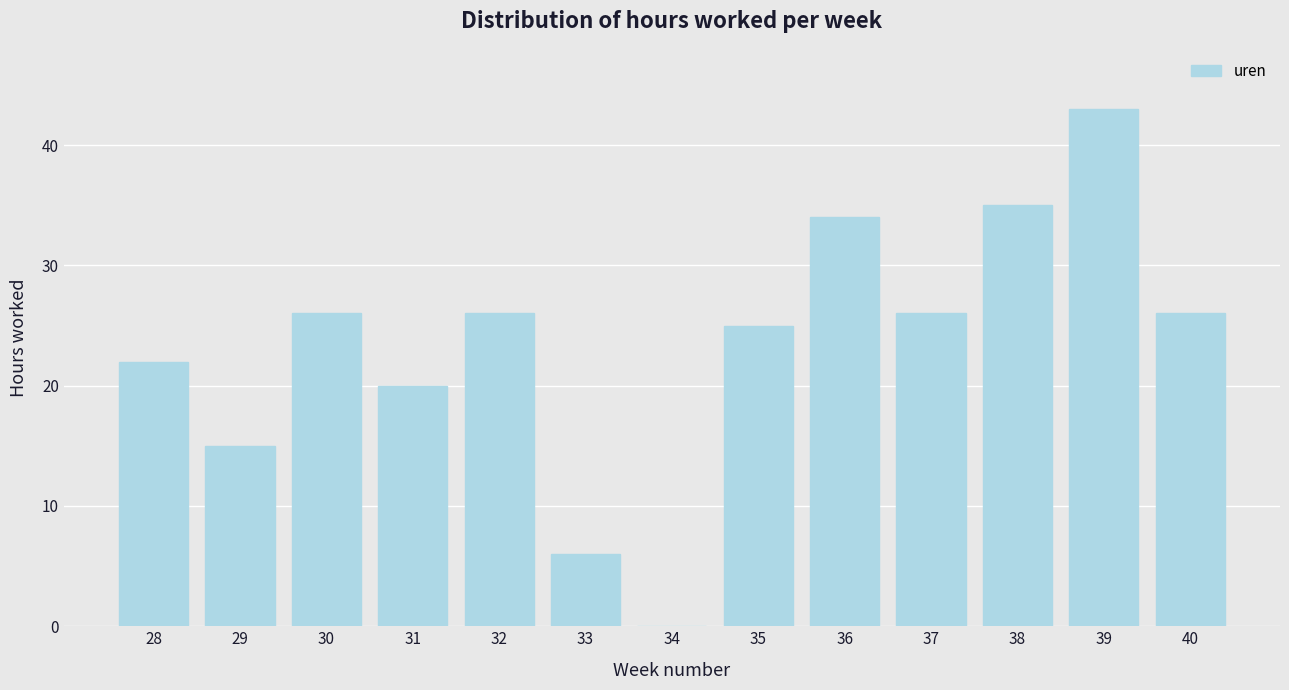

Reading left to right, list all the values displayed in this chart.

28=22	29=15	30=26	31=20	32=26	33=6	34=0	35=25	36=34	37=26	38=35	39=43	40=26